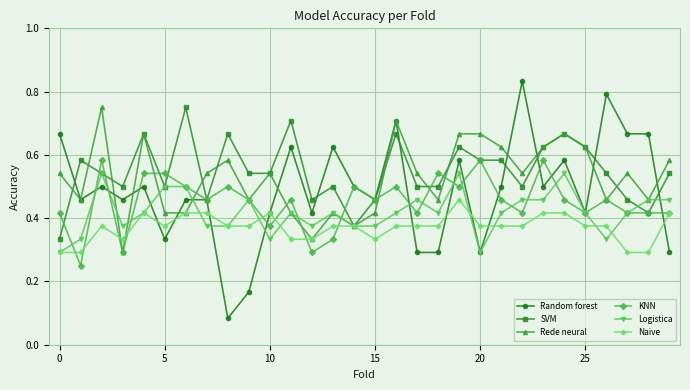

Which series has the largest range (max minus min)?

Random forest